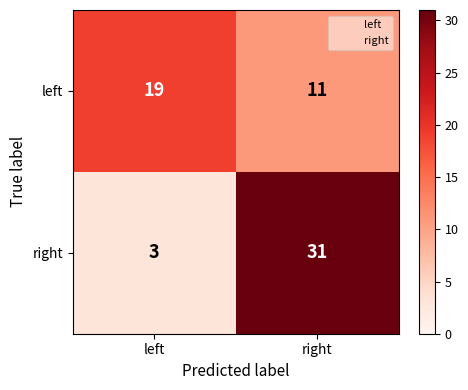

At how many categories does at least one series exceed 23?

1